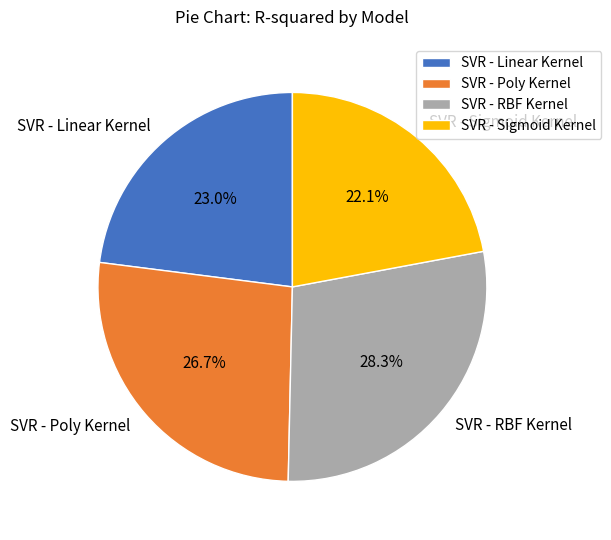

Is there any slice that represents more than half of the pie?

No